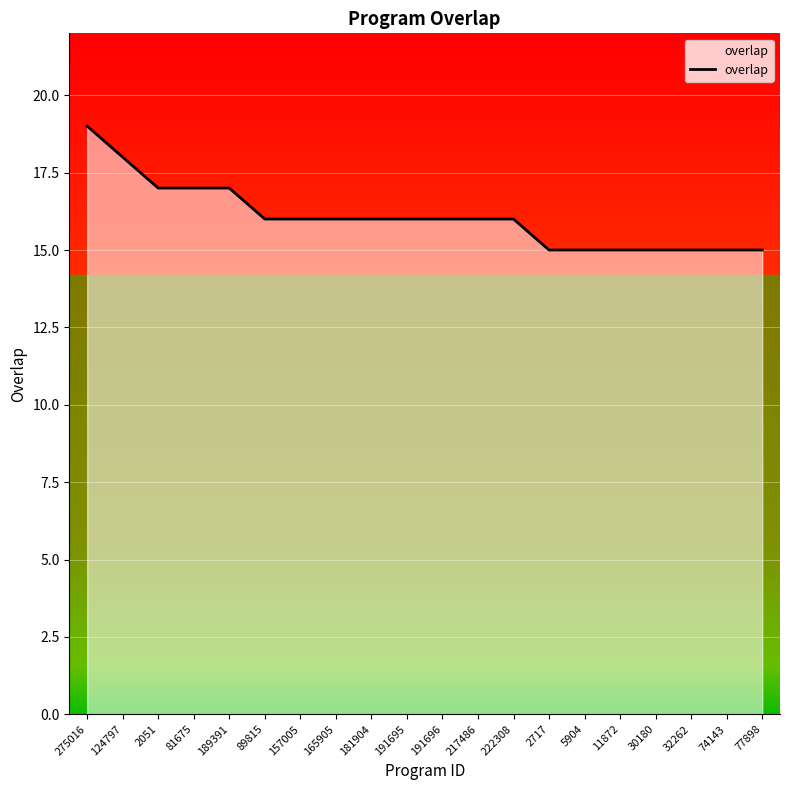

Reading left to right, list all the values displayed in this chart.

19	18	17	17	17	16	16	16	16	16	16	16	16	15	15	15	15	15	15	15